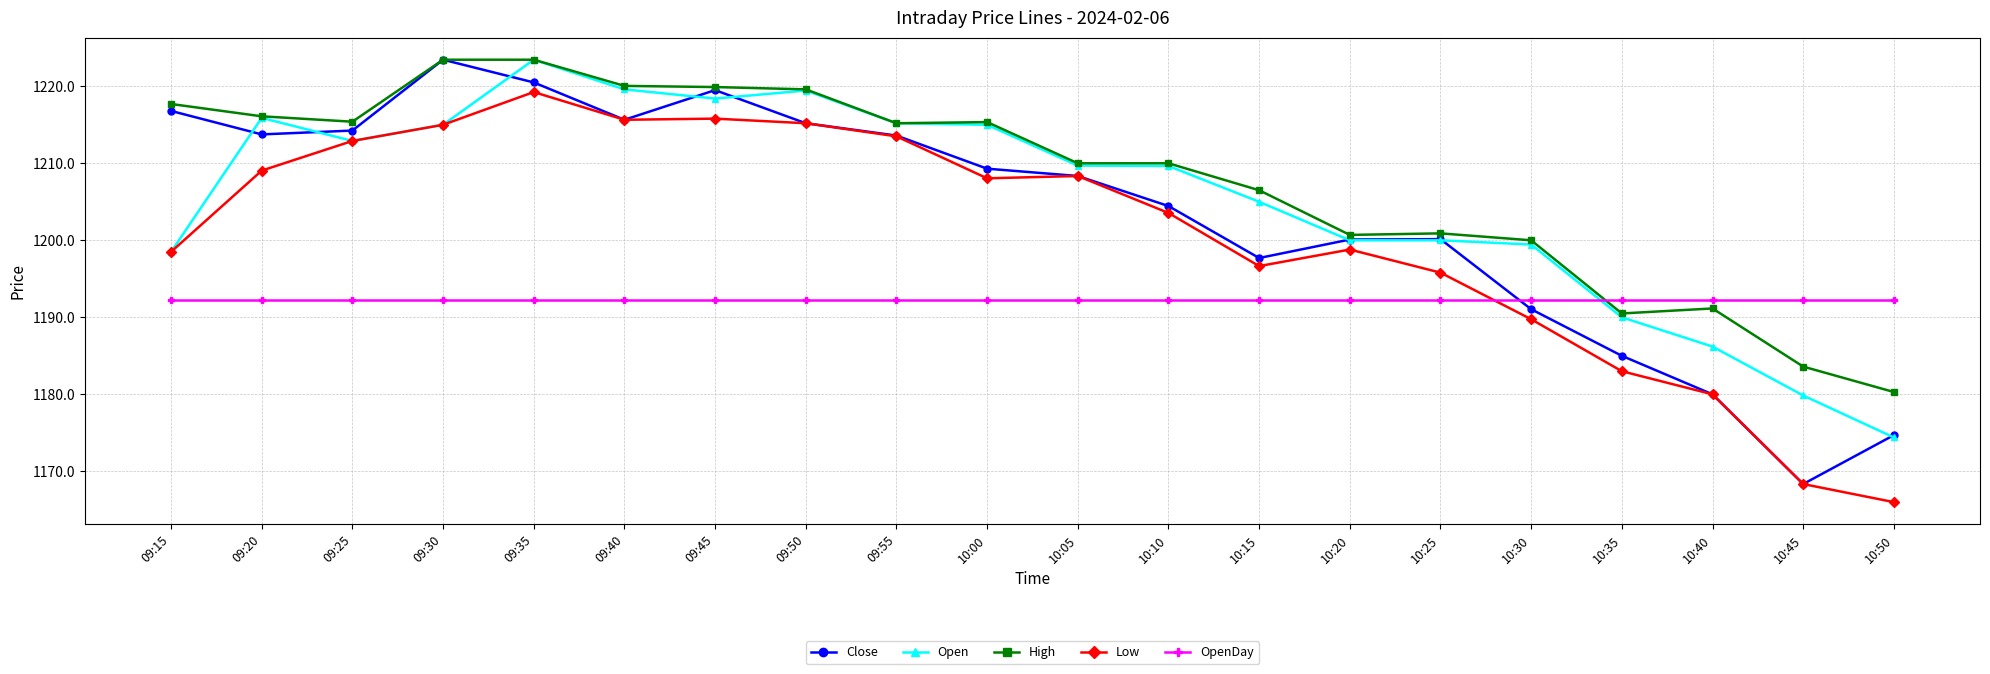

At which category does High reach its first local valley?

09:25